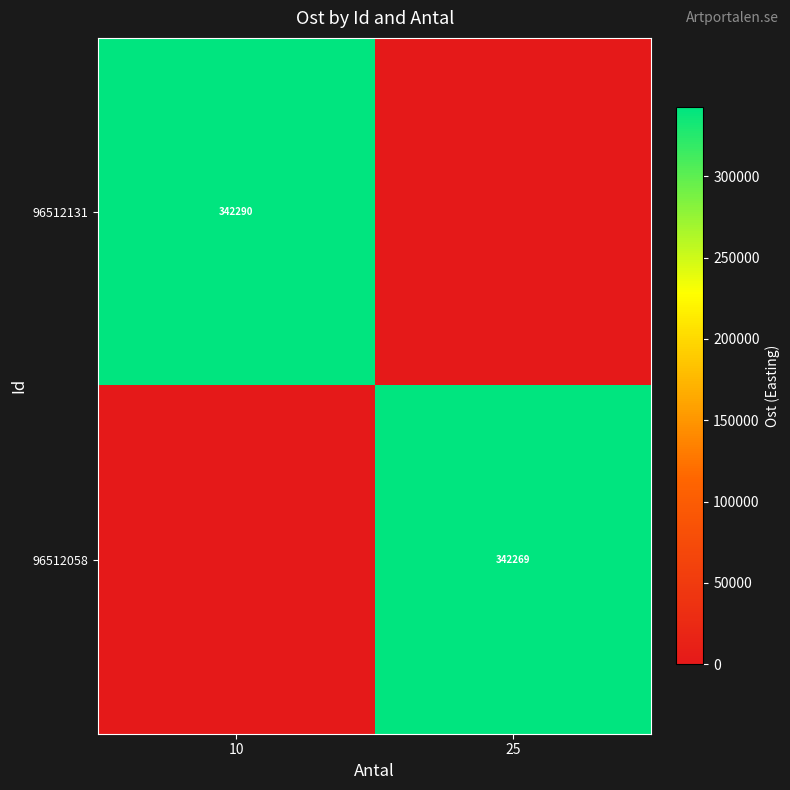

The value of 96512058 at 25 is 180931. True or false?

False